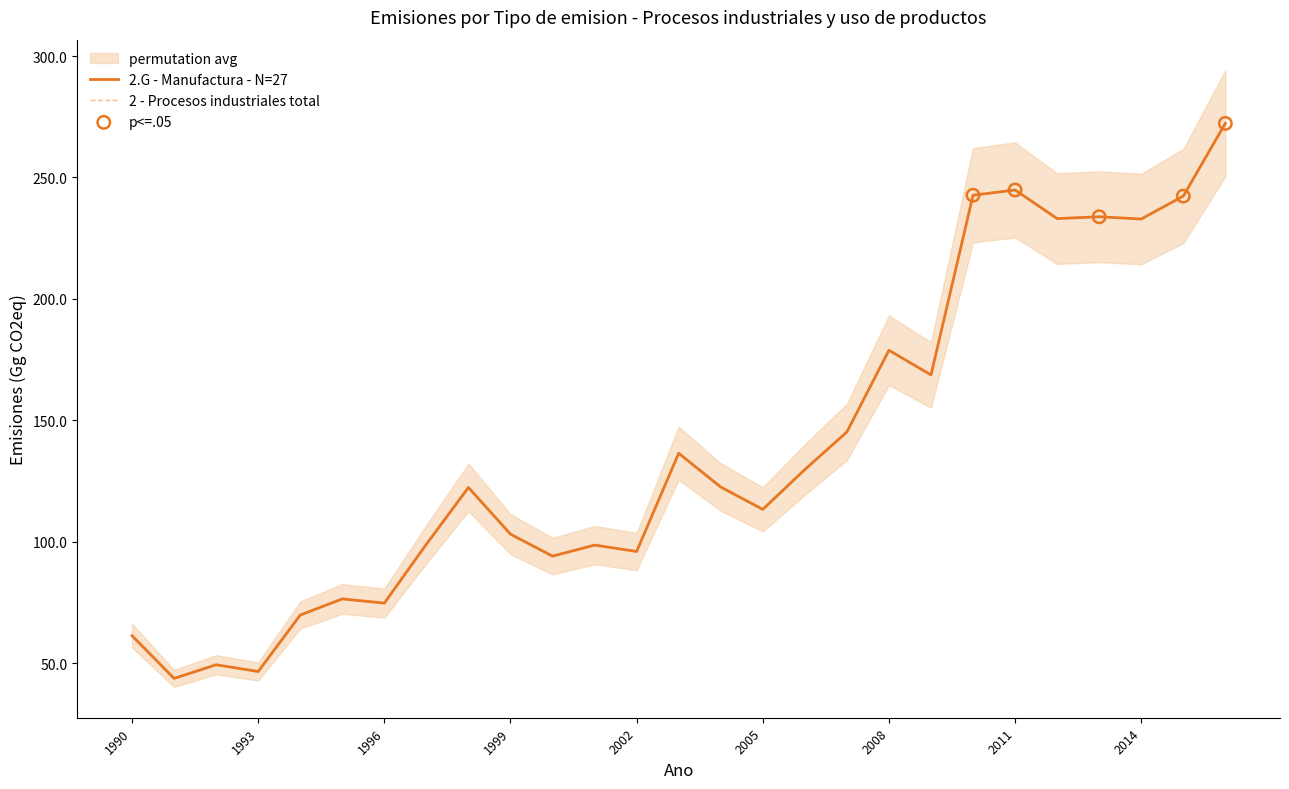

At how many categories does at least one series exceed 122?

14